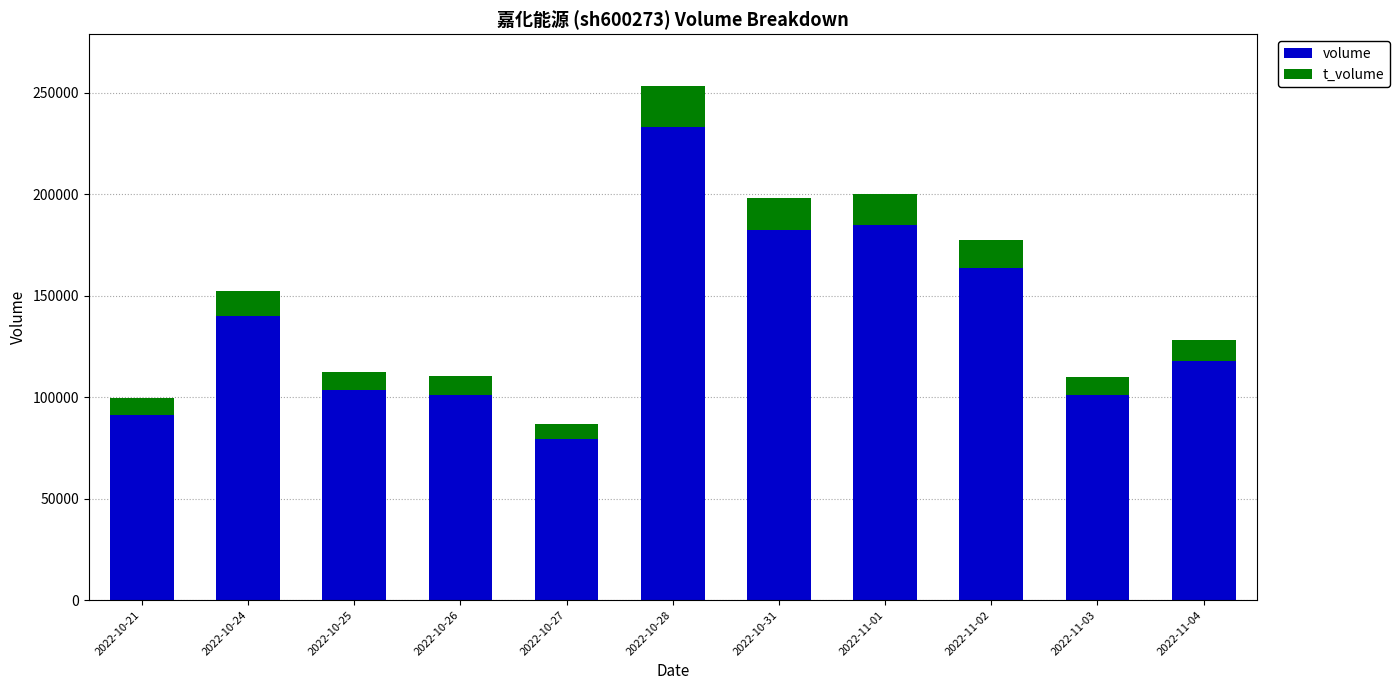

The value of volume at 2022-11-03 is 145387. True or false?

False